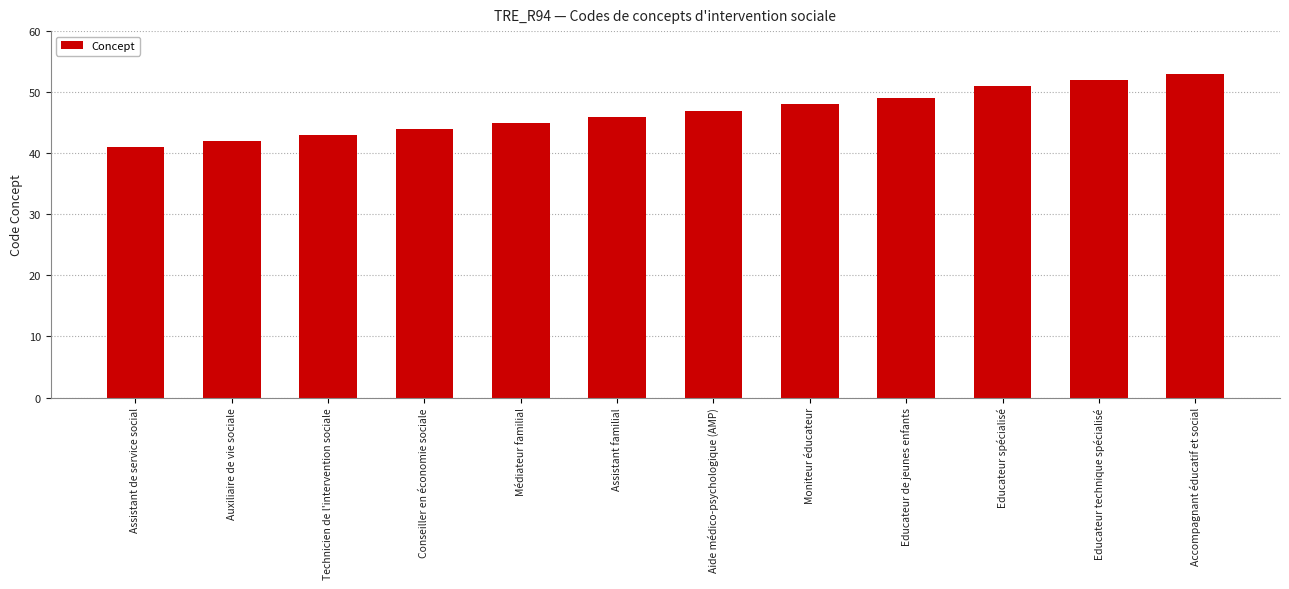

How many data points are less than 47?

6